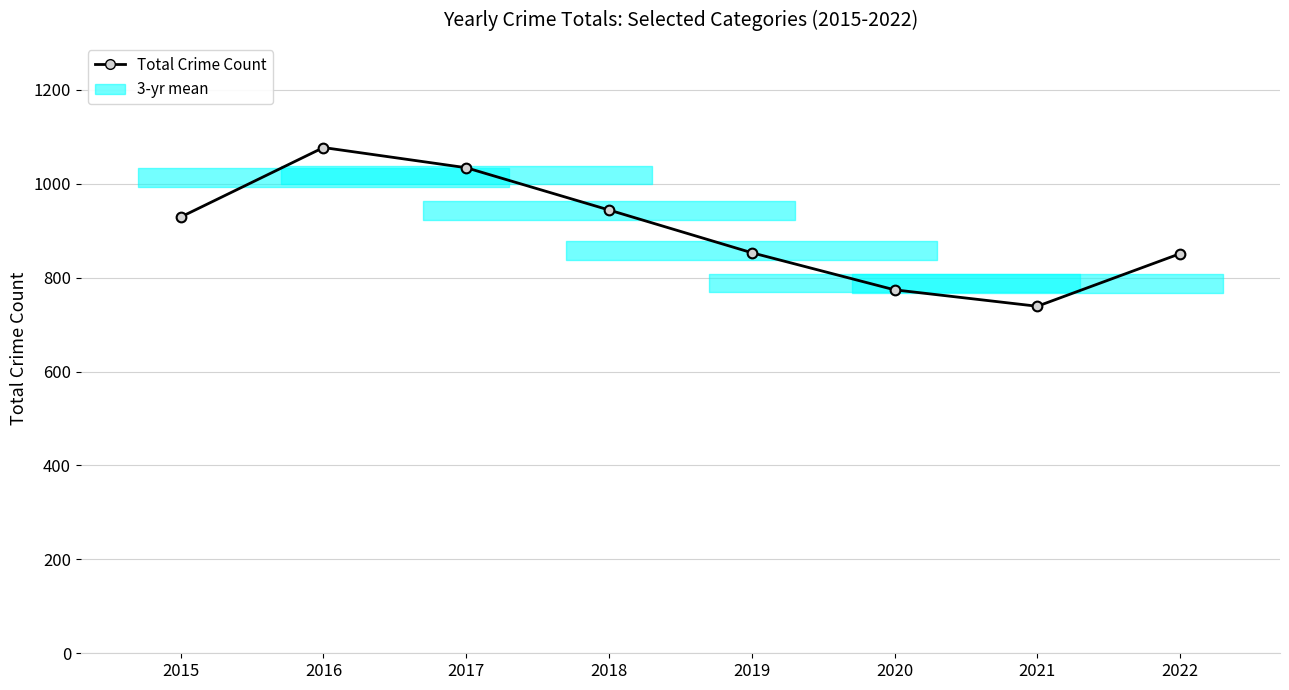

What is the value of the 4th point from the left?

944